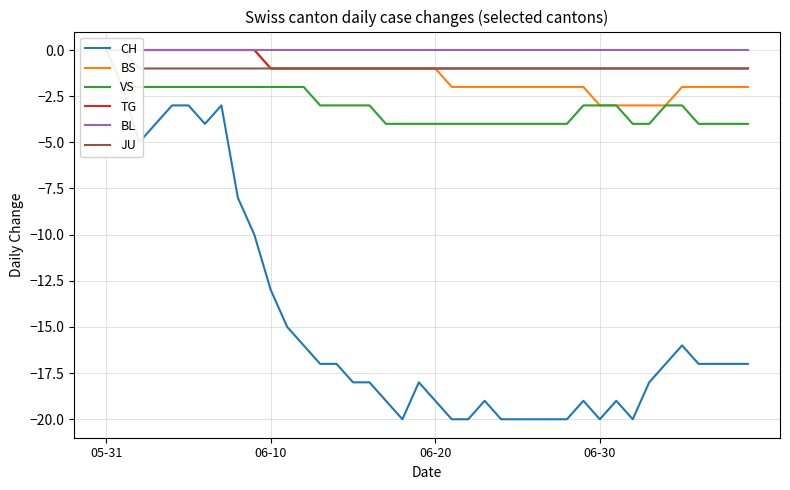

Count the VS values in the range -4 to -2.

39